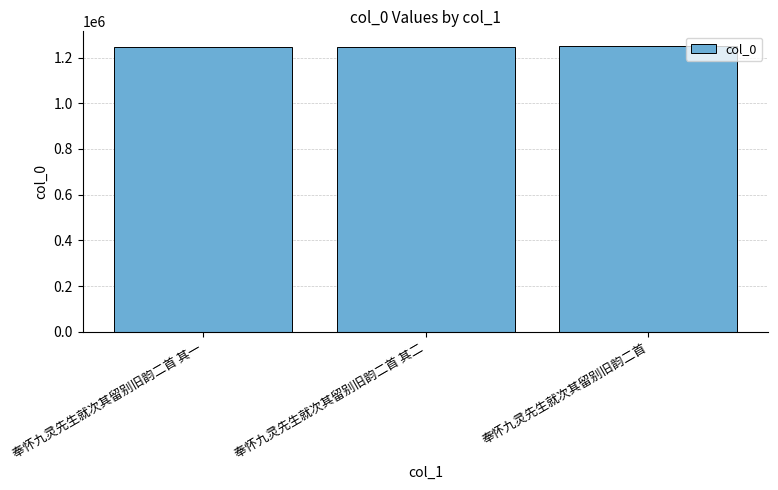

Is it true that the value at 奉怀九灵先生就次其留别旧韵二首 is 1252177?

True